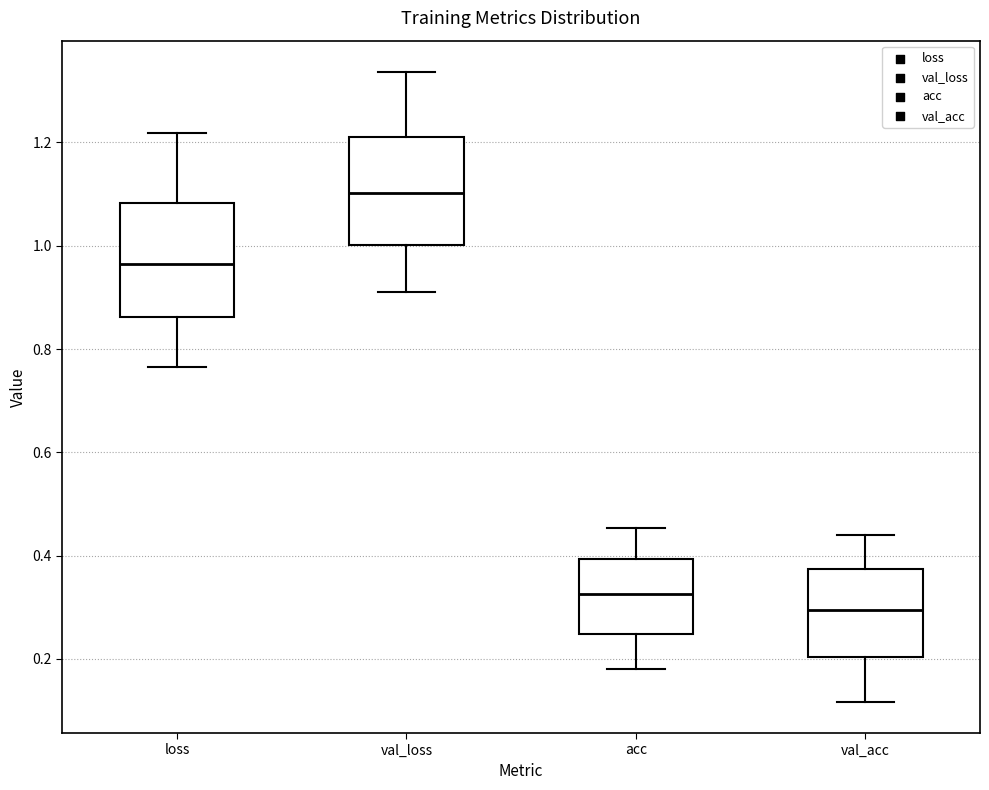

Where is the upper edge of the box for acc on the y-axis? The values are not printed on the chart, so give them approximately, as read against the axis.

0.40